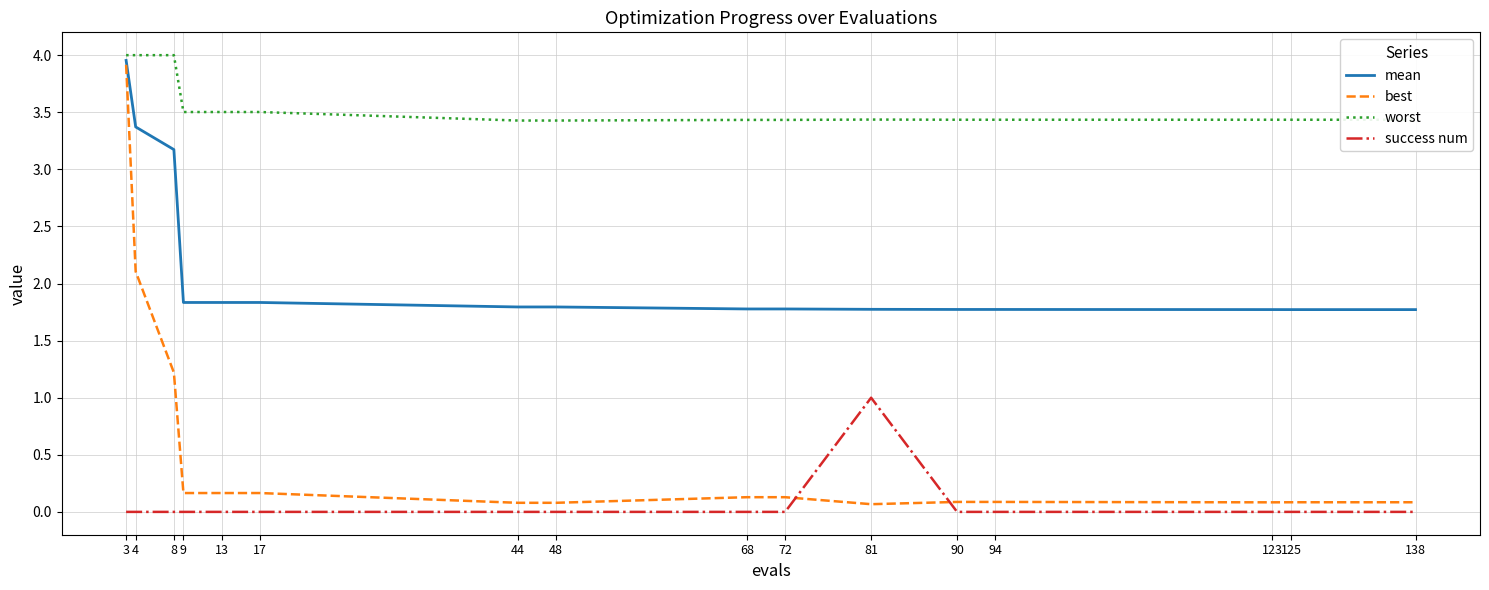

What value does the worst series have at 44?

3.4